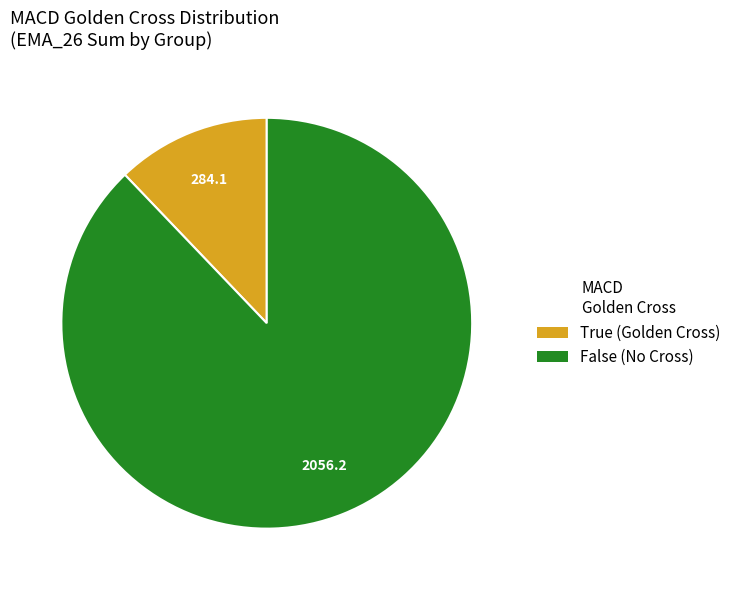

Does True represent more than half of the total?

No